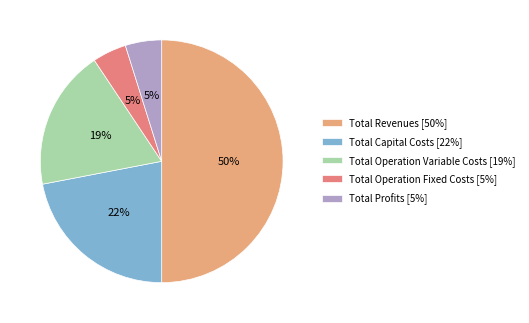

To the nearest percent, what percentage of the pie is Total Revenues?

50%